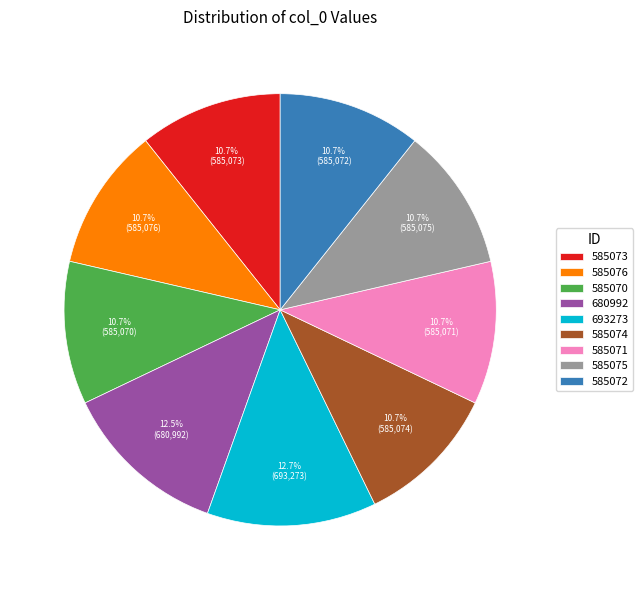

How many segments does this pie chart have?

9